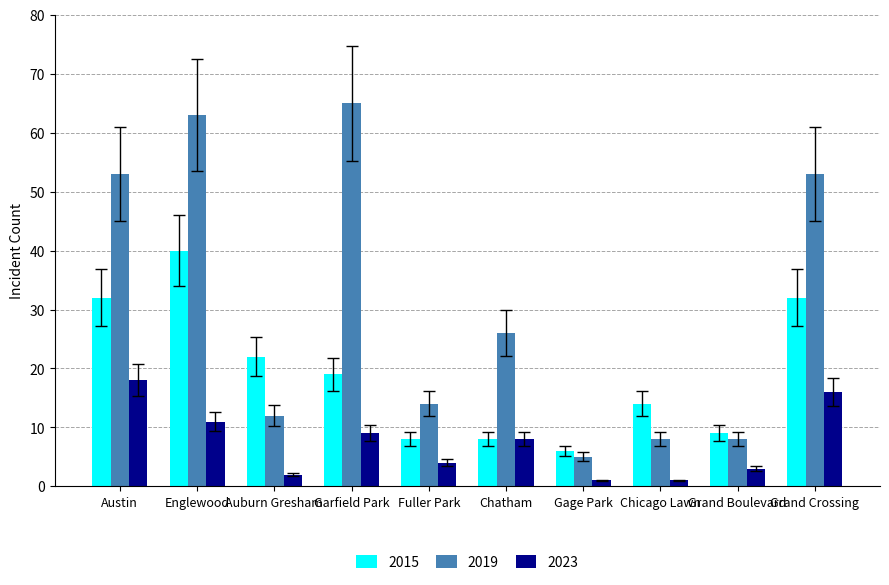

Count the number of categories in the chart.

10